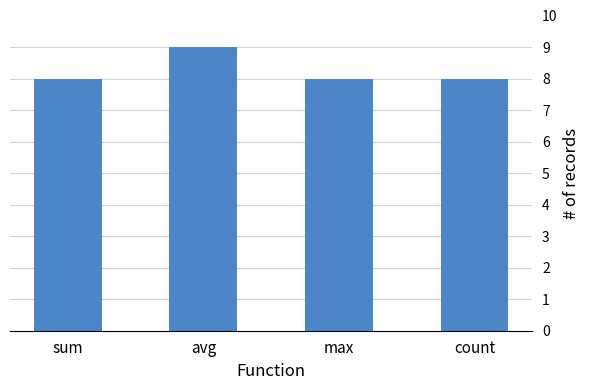

What is the approximate value at avg?

9